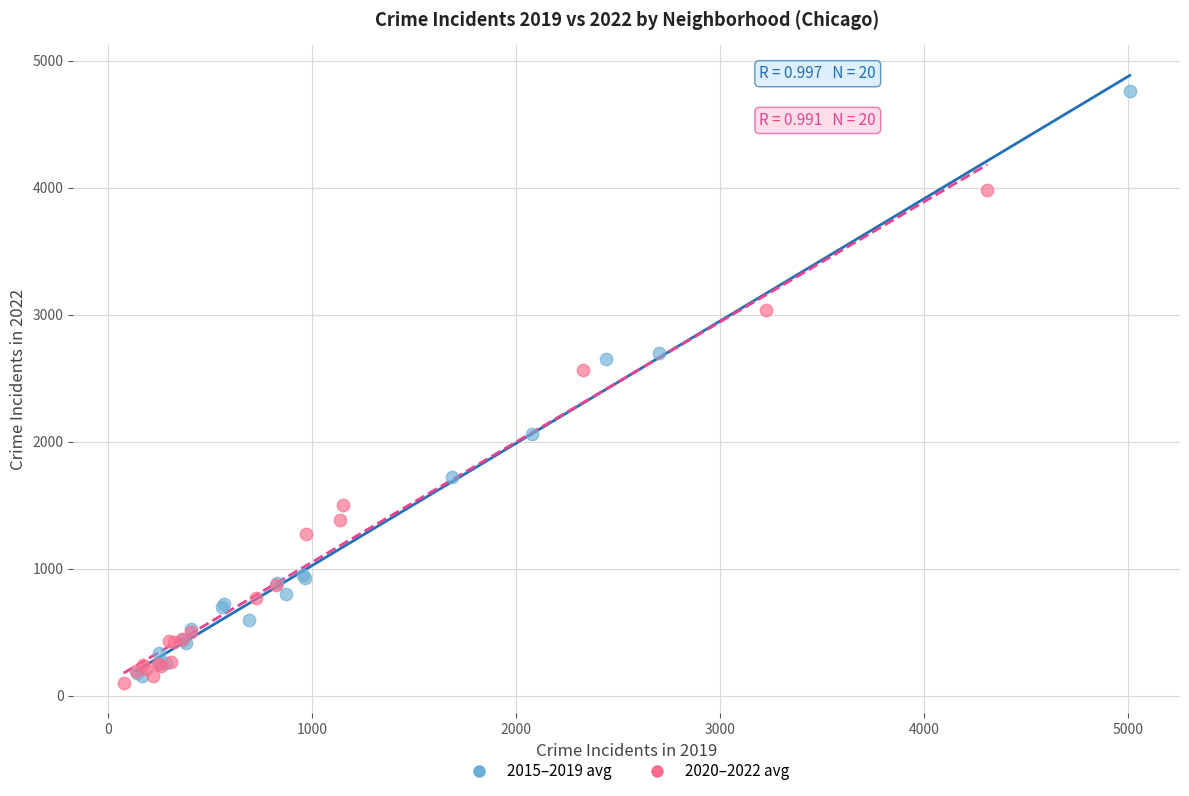

Which series has the largest Y range (max minus min)?

2015–2019 avg